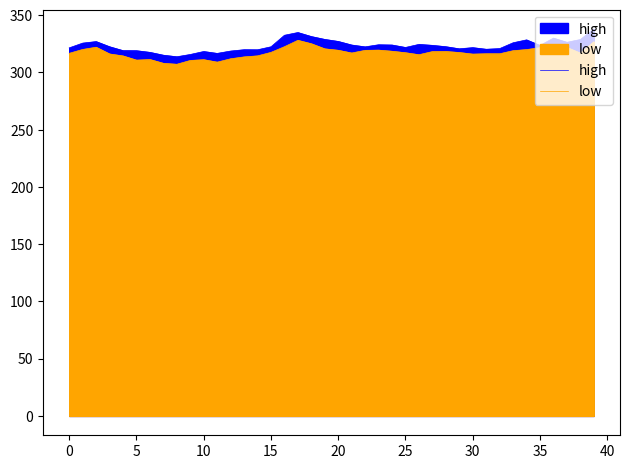

In high, how many points are higher than both neighbors (excluding endpoints)?

9